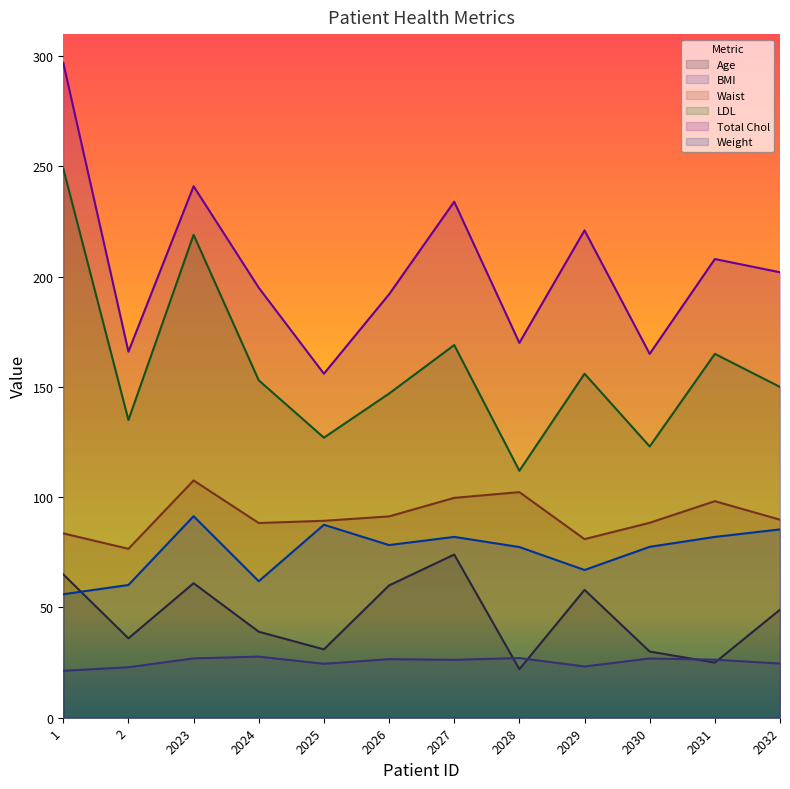

True or false: LDL and BMI intersect in this chart.

False